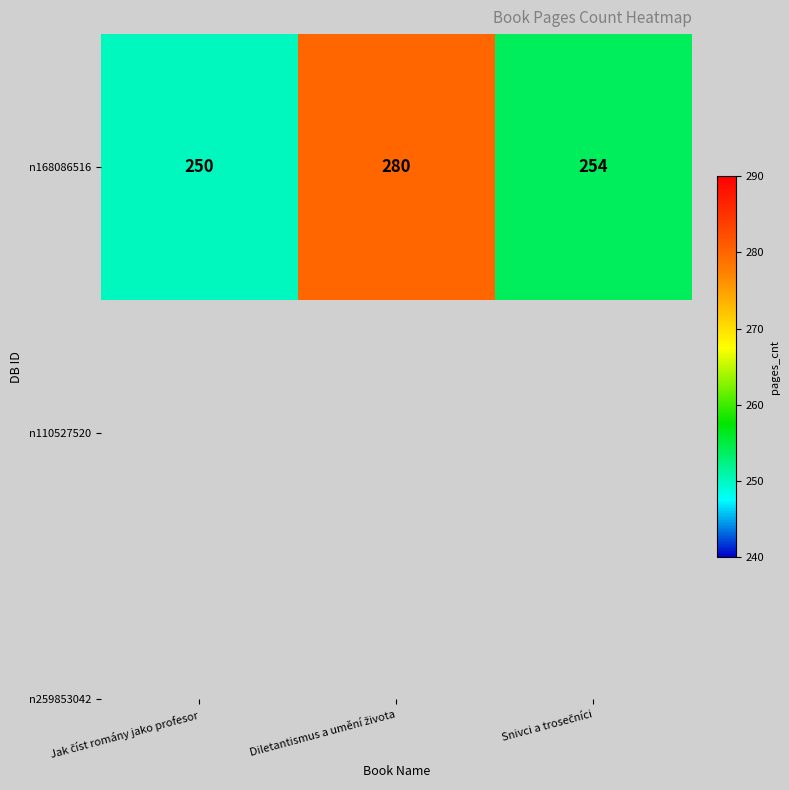

Is it true that the value at Snivci a trosečníci is 93?

False